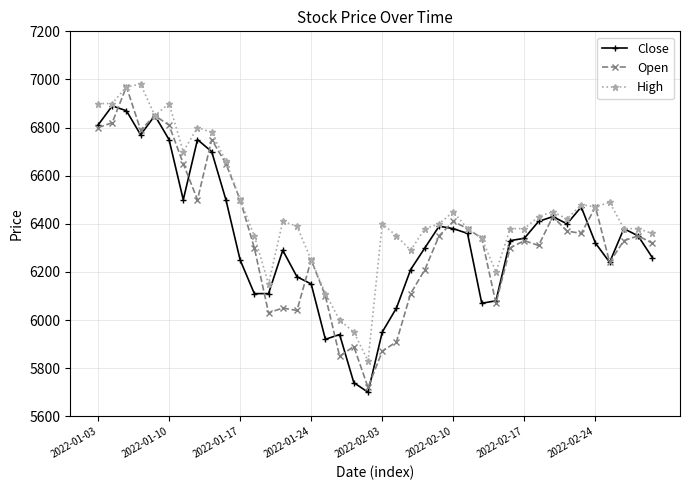

What is the value of the Close point at the 25th from the left?

6390